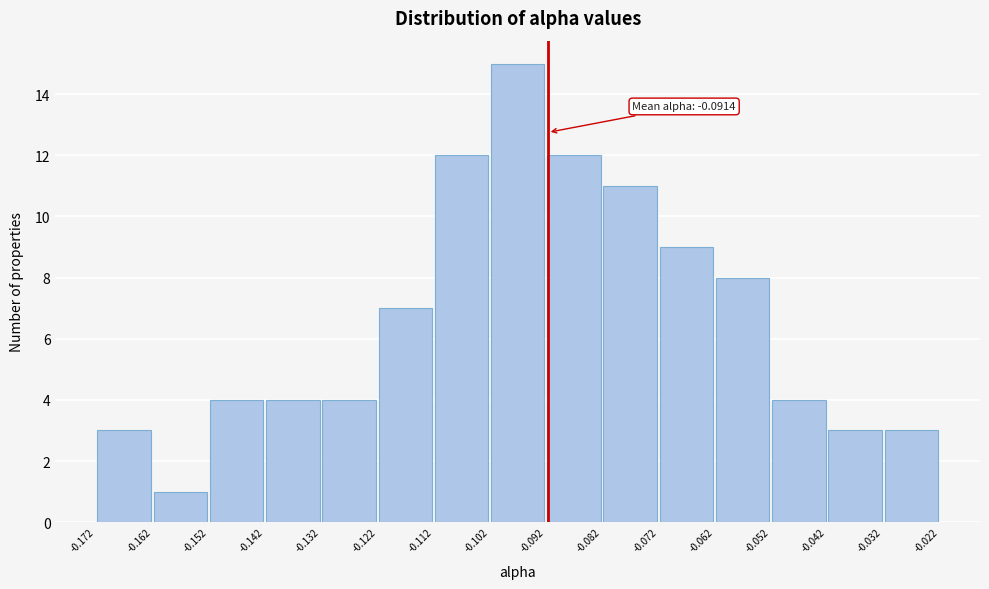

Over which range of the x-axis is the bar tallest?

-0.102 to -0.092